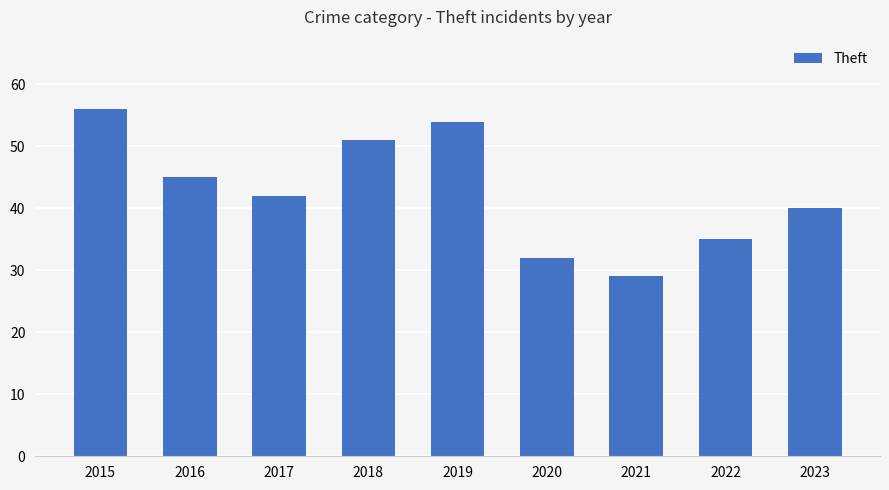

Rank the categories by value from highest to lowest.

2015, 2019, 2018, 2016, 2017, 2023, 2022, 2020, 2021